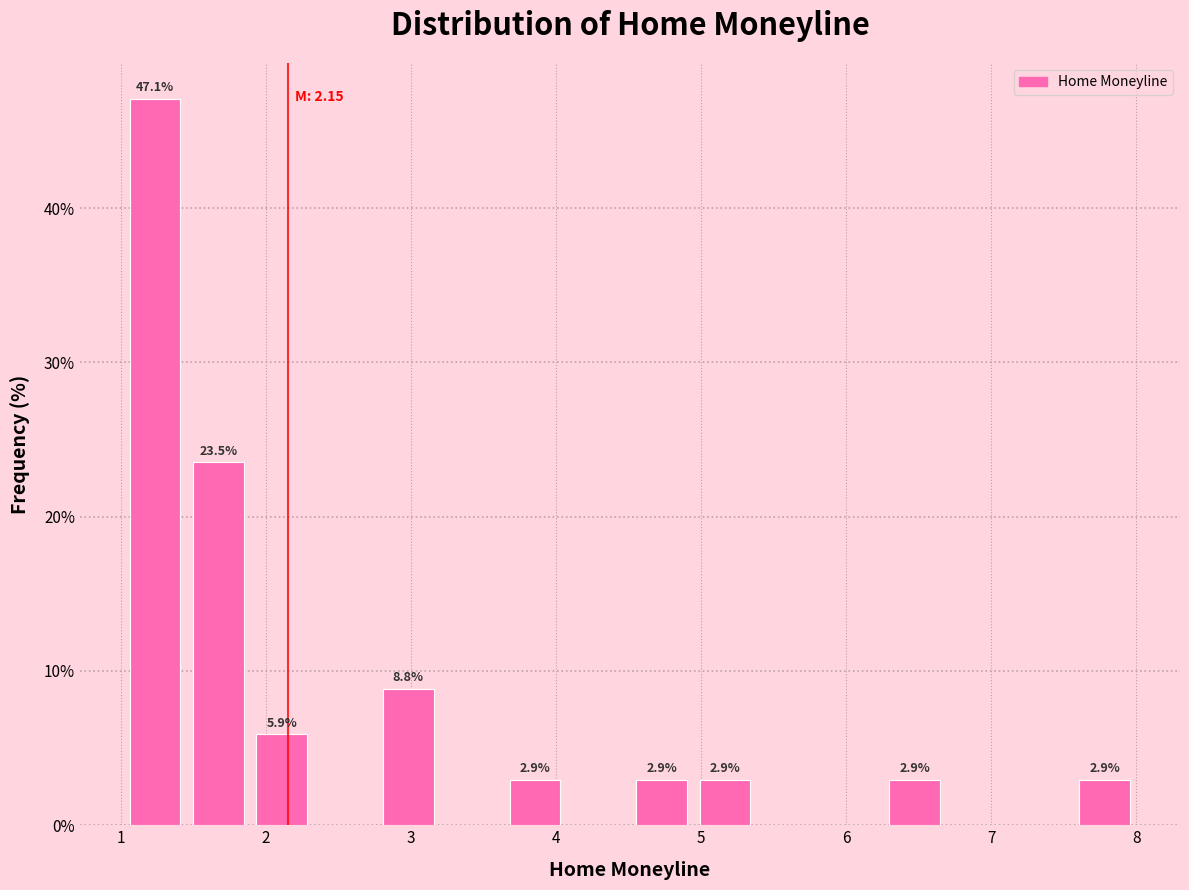

Over which range of the x-axis is the bar tallest?

1.0 to 1.5